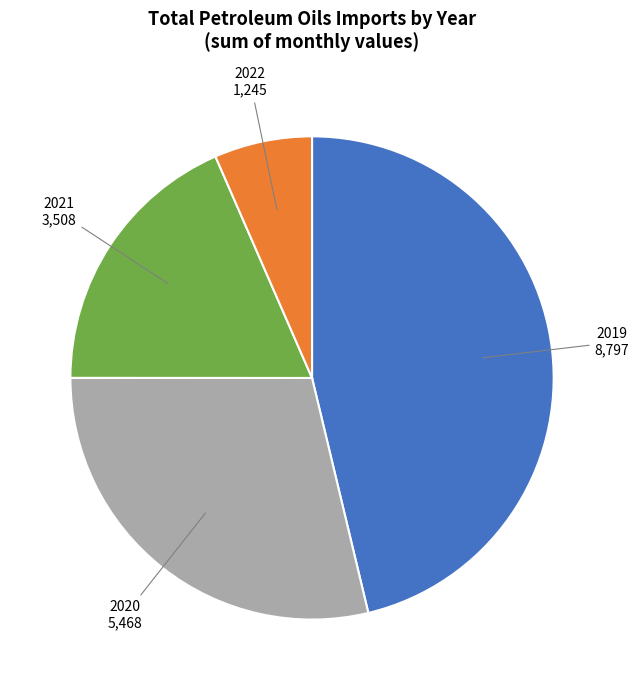

Does any single category account for the majority?

No